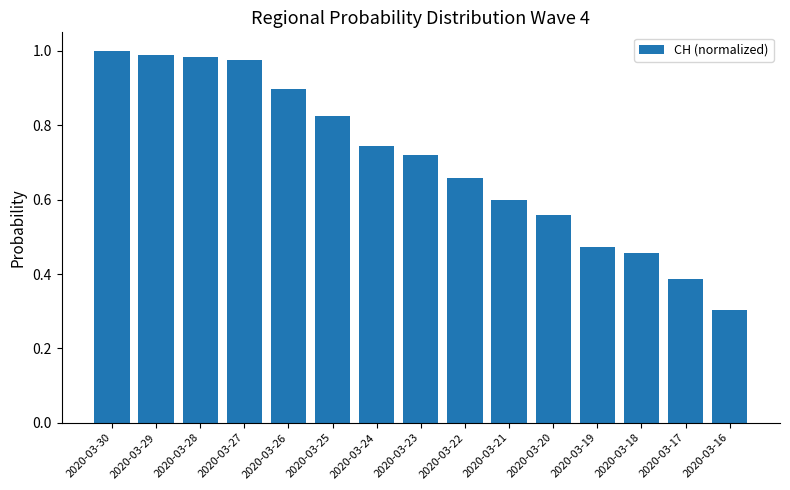

Are the bars horizontal?

No